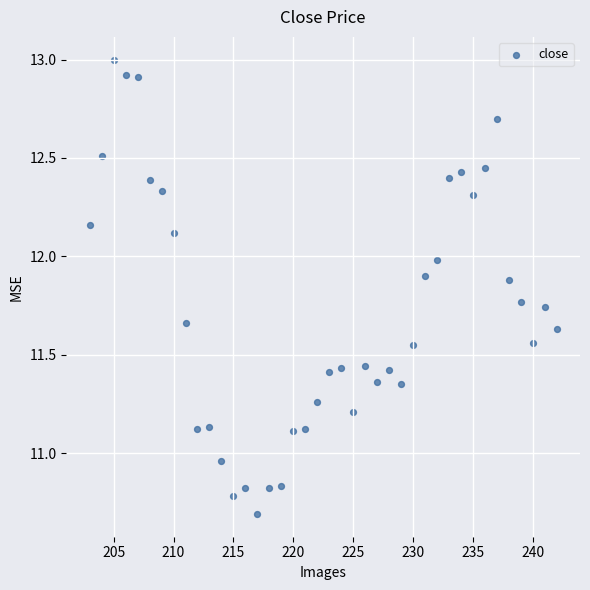

What is the range of Y values (max minus min)?

2.3